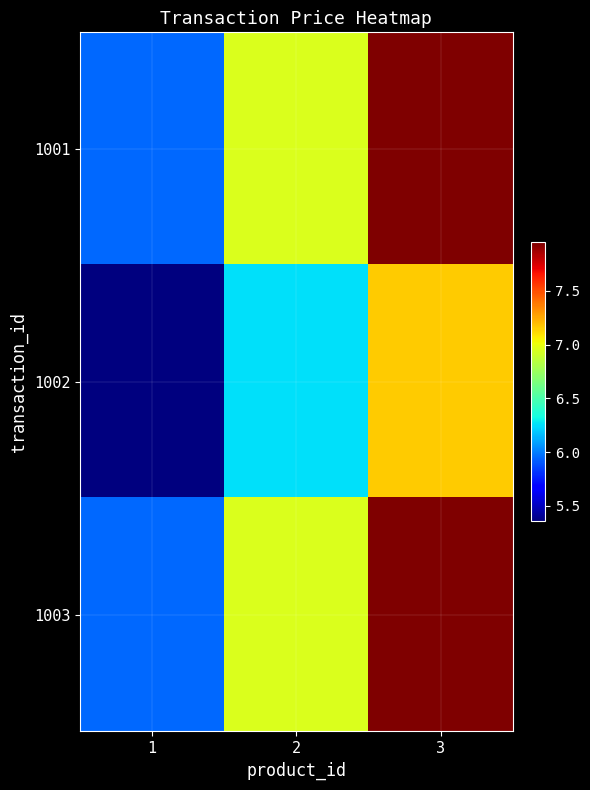

At how many categories does at least one series exceed 7?

1